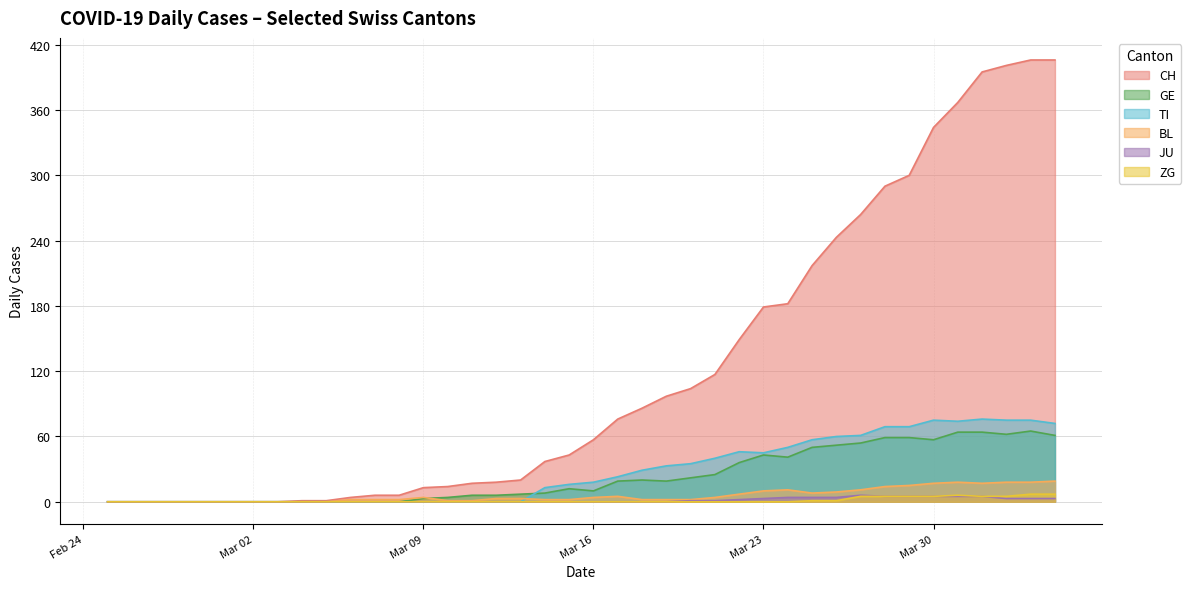

At how many categories does at least one series exceed 254?

9